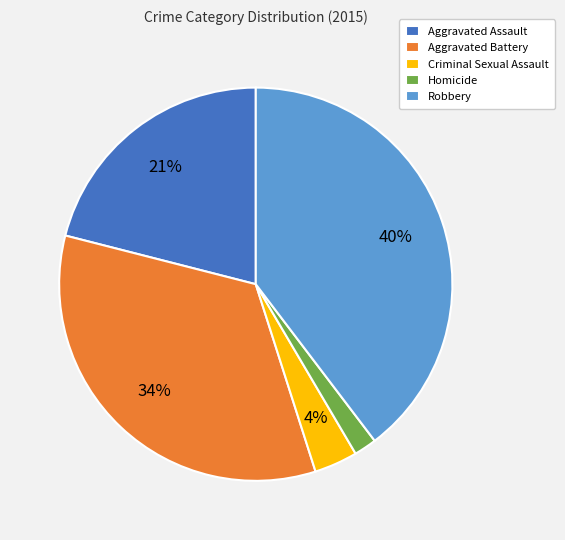

Rank the categories by value from highest to lowest.

Robbery, Aggravated Battery, Aggravated Assault, Criminal Sexual Assault, Homicide